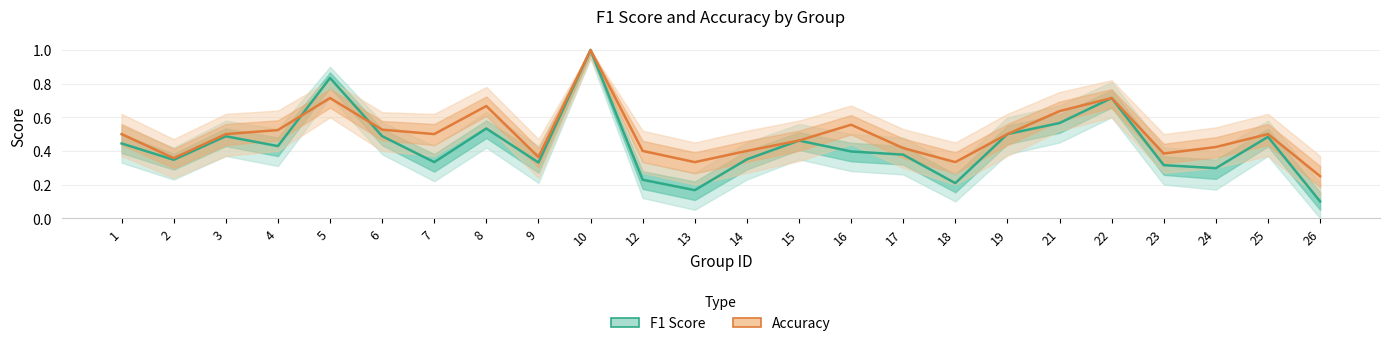

At which category is the sum across all series the highest?

10